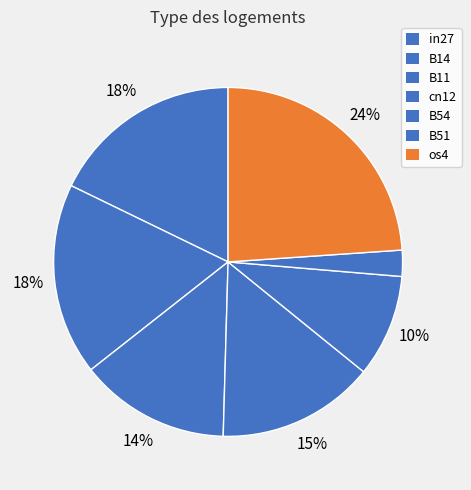

Count the number of slices in the pie.

7